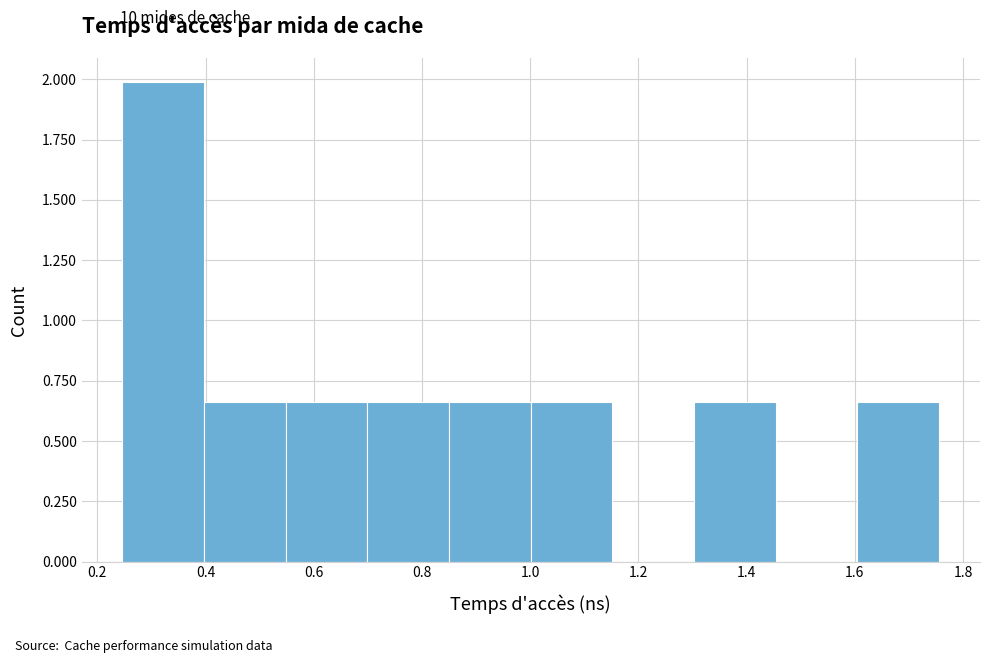

How tall is the bar that spans 1.30 to 1.46 on the x-axis? Neither the bar edges nor the heights are printed on the chart, so give them approximately, as read against the axes.

0.65